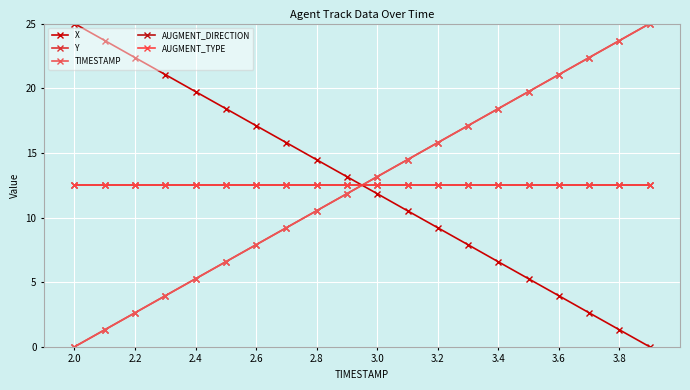

Reading left to right, extract all data points from this chart.

X: 25.0	23.7	22.4	21.1	19.7	18.4	17.1	15.8	14.5	13.2	11.8	10.5	9.2	7.9	6.6	5.3	3.9	2.6	1.3	0.0
Y: 0.0	1.3	2.6	3.9	5.3	6.6	7.9	9.2	10.5	11.8	13.2	14.5	15.8	17.1	18.4	19.7	21.1	22.4	23.7	25.0
TIMESTAMP: 0.0	1.3	2.6	3.9	5.3	6.6	7.9	9.2	10.5	11.8	13.2	14.5	15.8	17.1	18.4	19.7	21.1	22.4	23.7	25.0
AUGMENT_DIRECTION: 12.5	12.5	12.5	12.5	12.5	12.5	12.5	12.5	12.5	12.5	12.5	12.5	12.5	12.5	12.5	12.5	12.5	12.5	12.5	12.5
AUGMENT_TYPE: 12.5	12.5	12.5	12.5	12.5	12.5	12.5	12.5	12.5	12.5	12.5	12.5	12.5	12.5	12.5	12.5	12.5	12.5	12.5	12.5